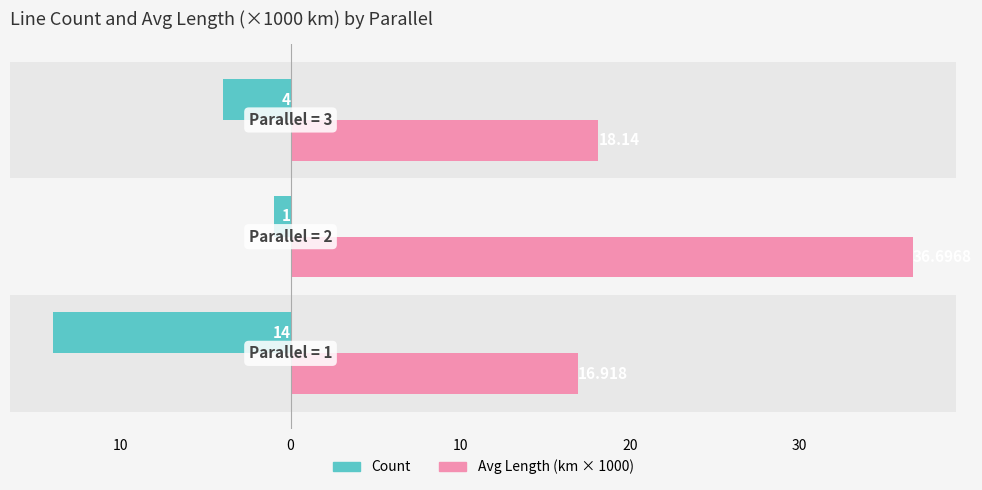

What are all the series names shown in the legend?

Count, Avg Length (km × 1000)